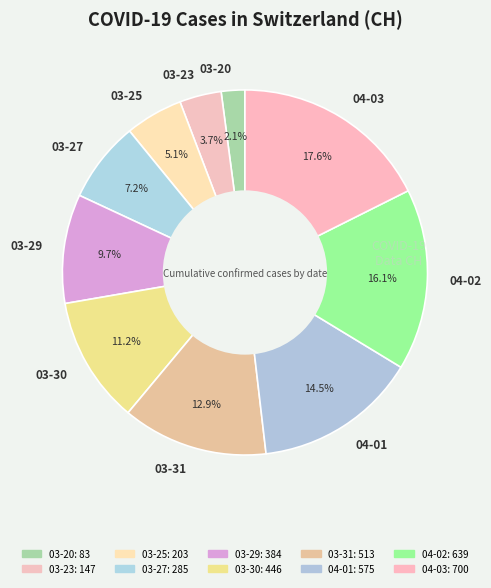

Rank the categories by value from lowest to highest.

03-20, 03-23, 03-25, 03-27, 03-29, 03-30, 03-31, 04-01, 04-02, 04-03